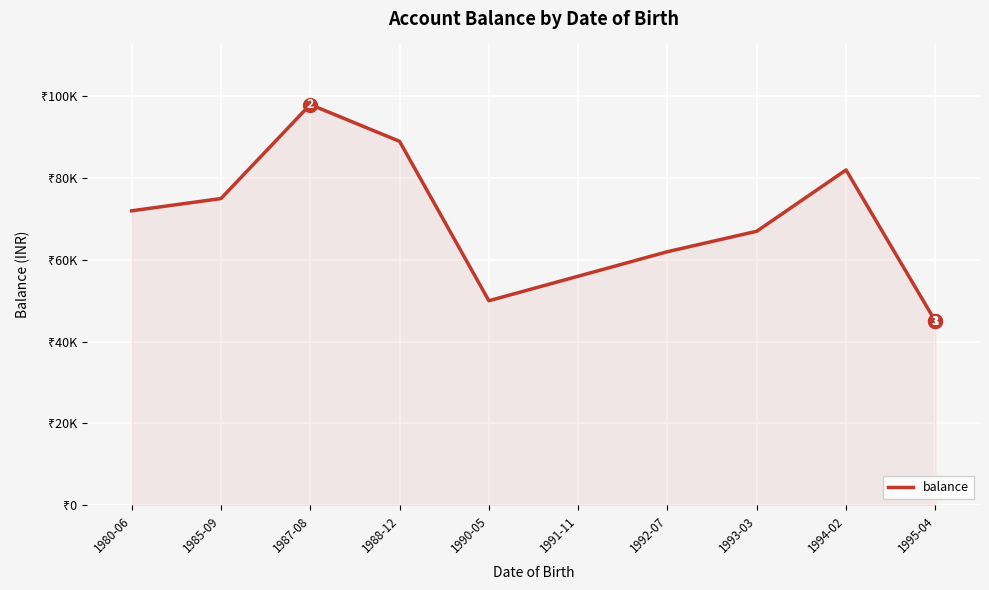

Does the chart display data point markers on the line(s)?

No